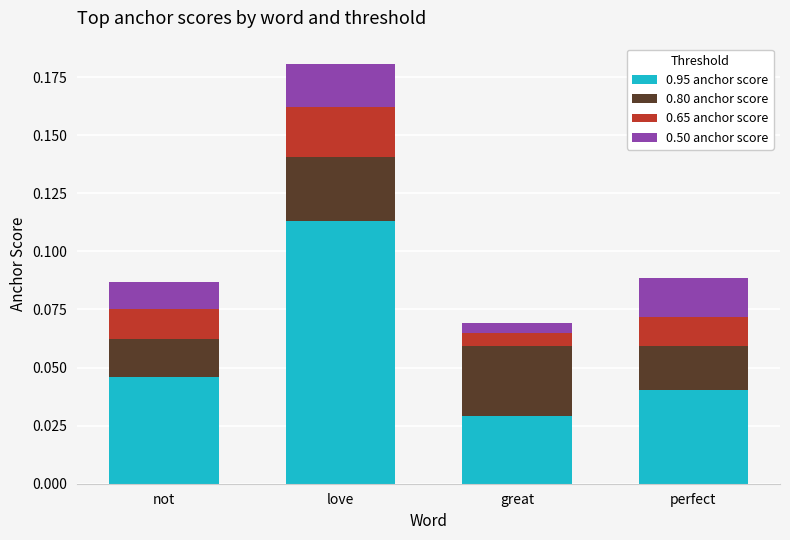

At which label does 0.95 anchor score reach its minimum?

great